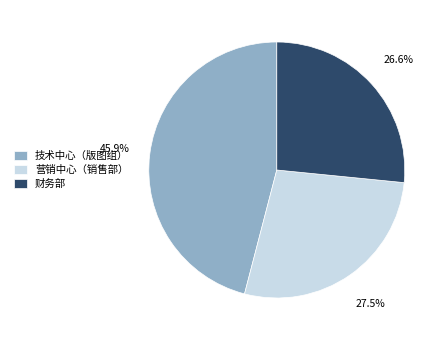

How many slices are in this pie chart?

3